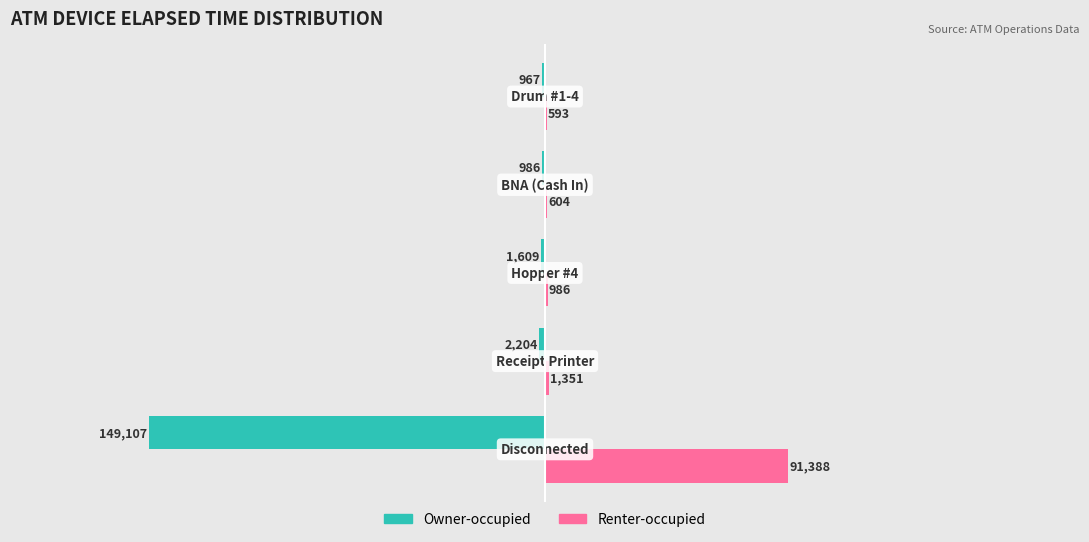

What is the sum of all Renter-occupied values?

94922